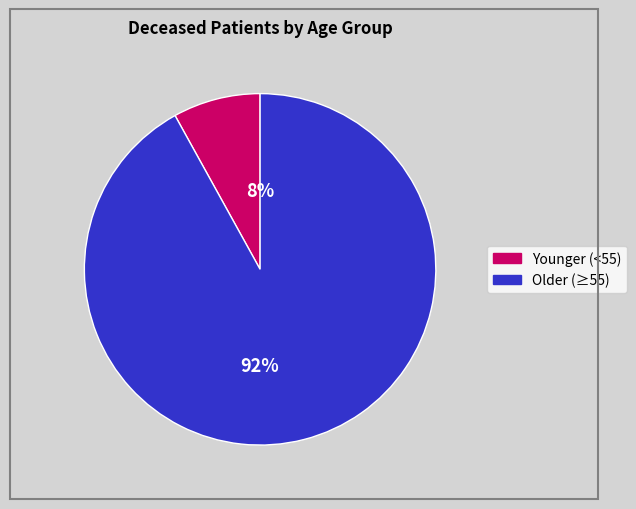

To the nearest percent, what is the difference between the largest and smallest slice percentages?

84%